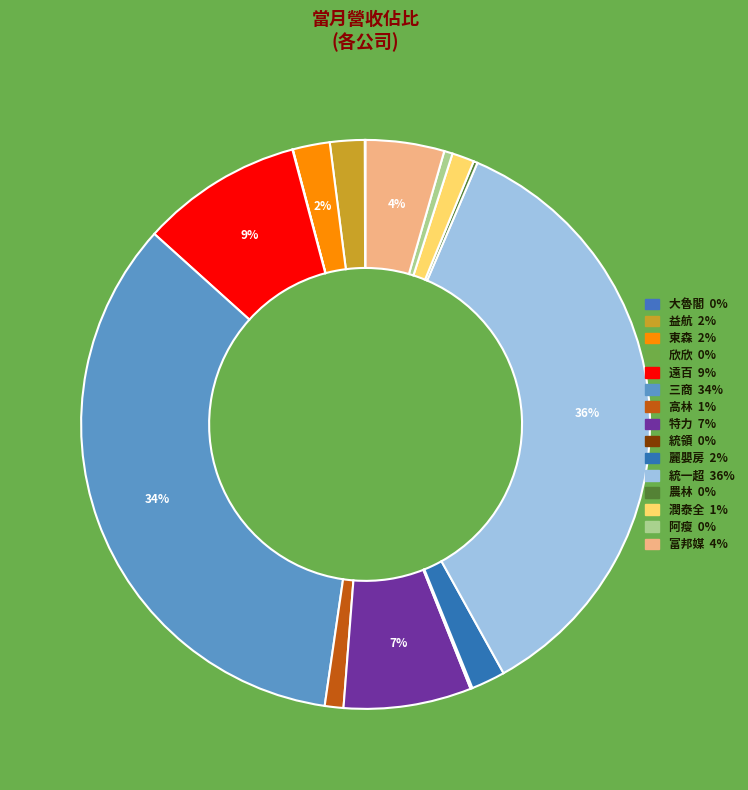

To the nearest percent, what is the average slice percentage?

7%